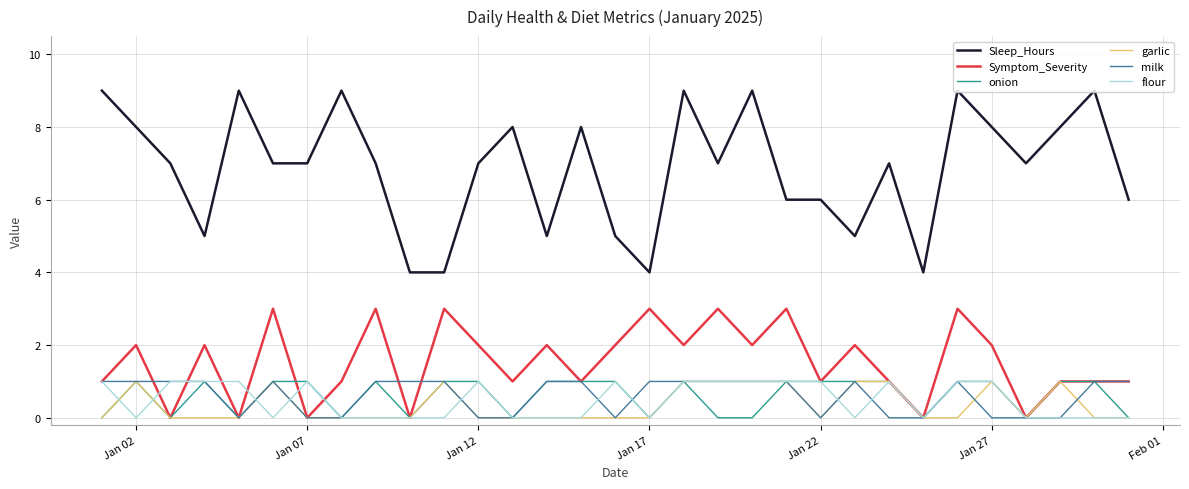

True or false: milk and Sleep_Hours cross at least once.

False